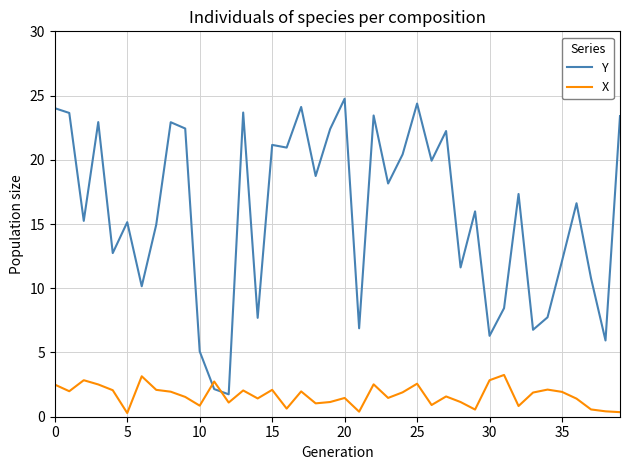

What is the difference between the maximum and minimum values in the X series?

3.0